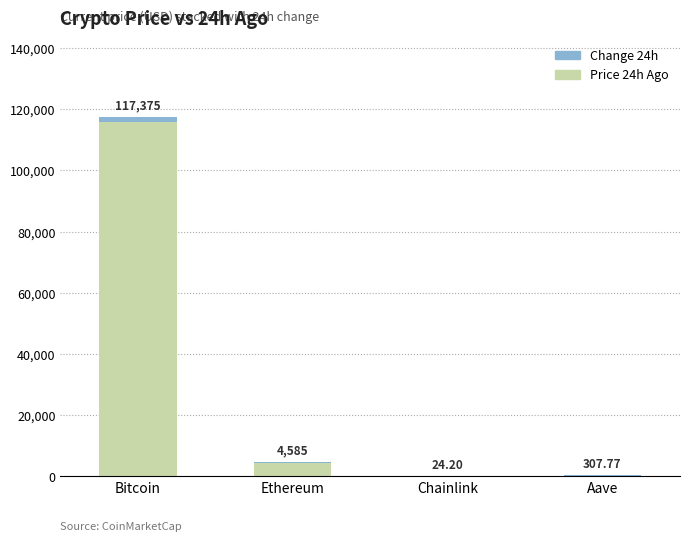

Are the bars grouped side by side (vs. stacked)?

No